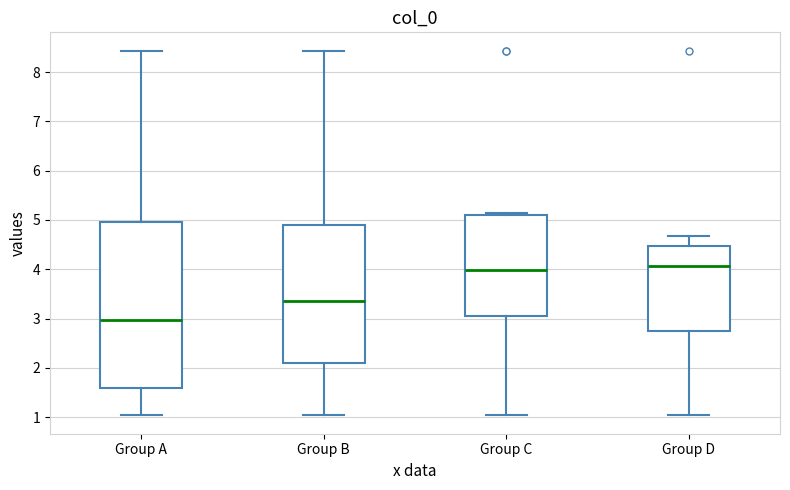

Which box's median line is the lowest?

Group A